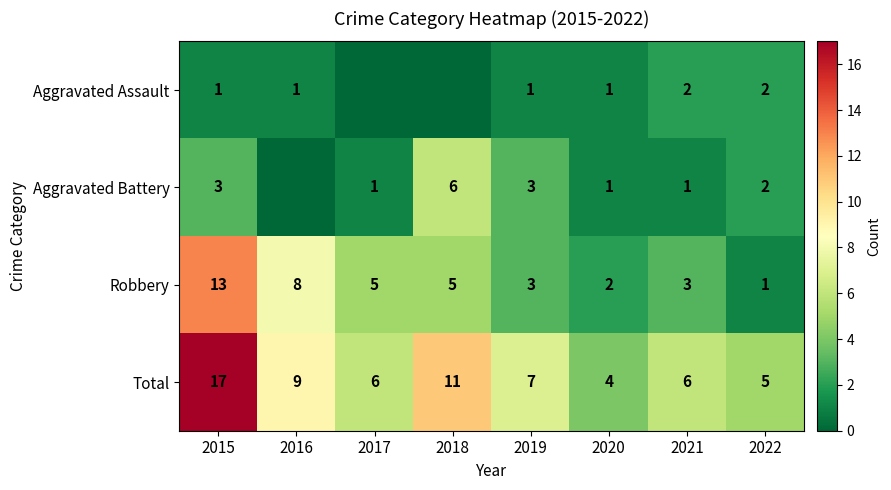

What is the sum of the Aggravated Battery values at 2015 and 2022?

5